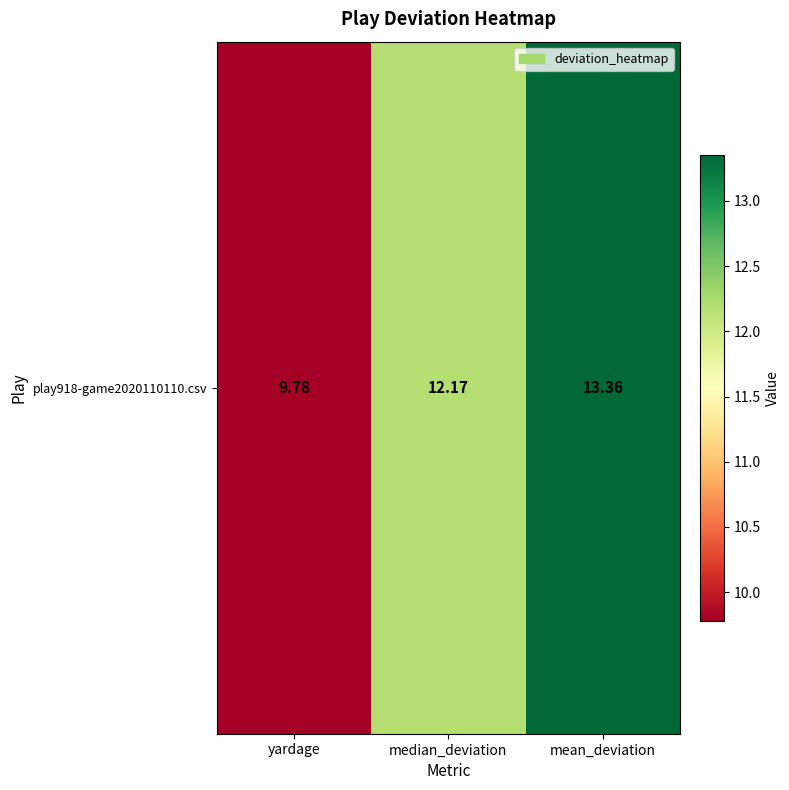

Which label corresponds to the smallest value in the chart?

yardage